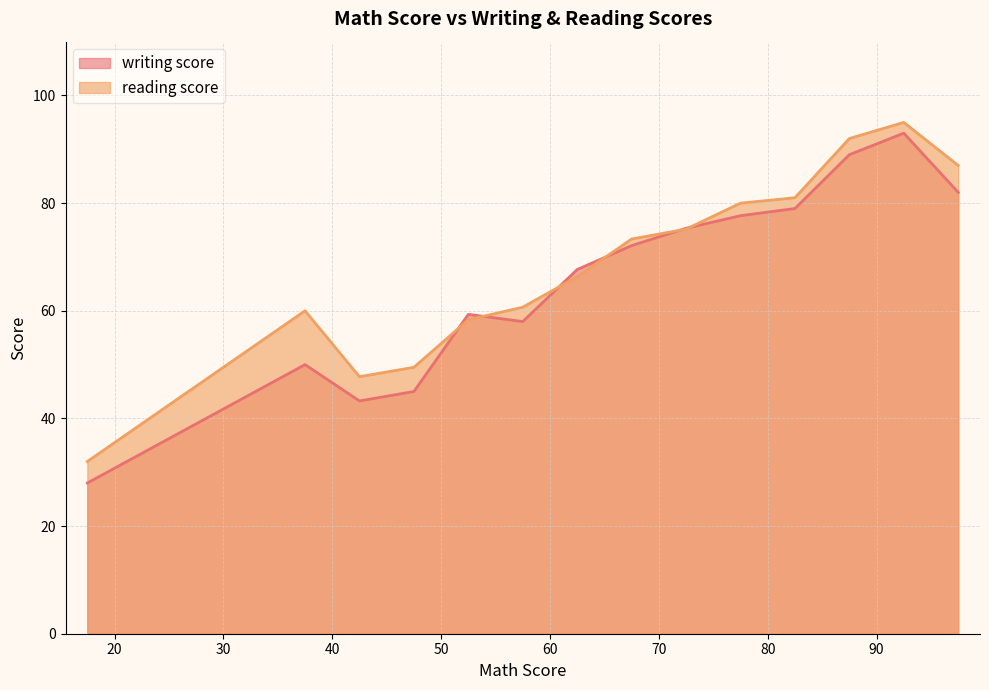

What is the approximate value of reading score at 76, to the nearest 10?

80